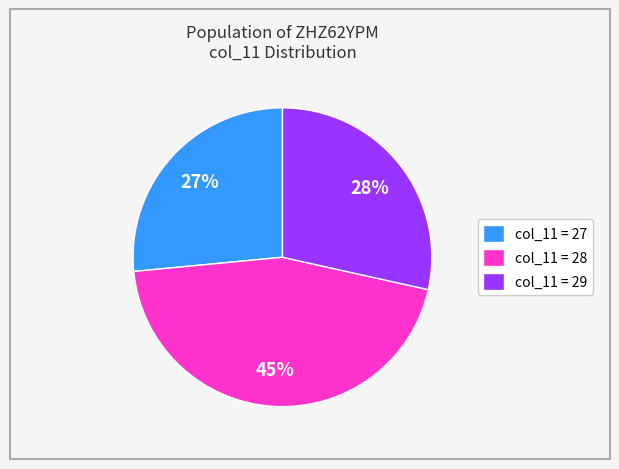

How many segments does this pie chart have?

3